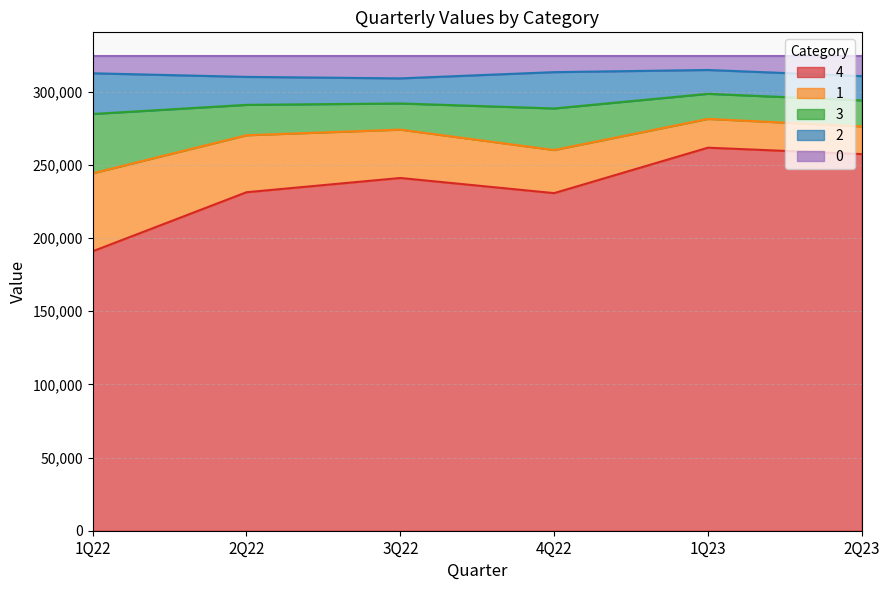

What is the total value across all series at 2Q22?

324379